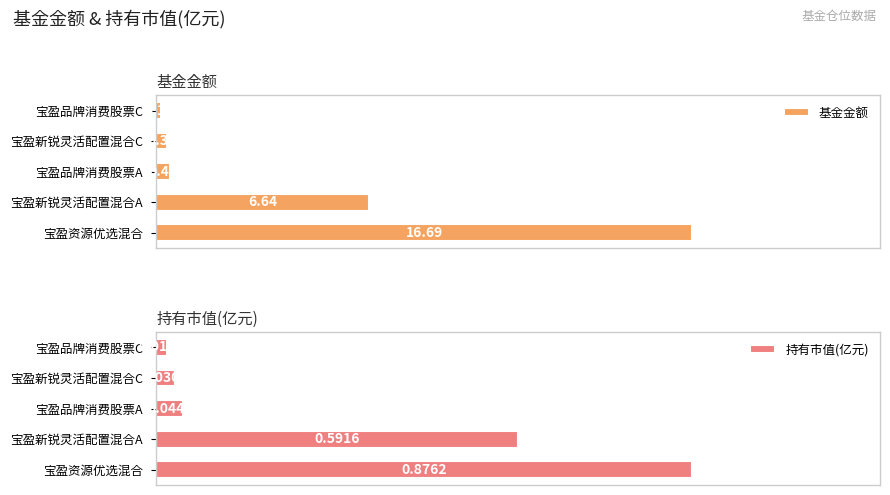

How many bars are there in total?

10